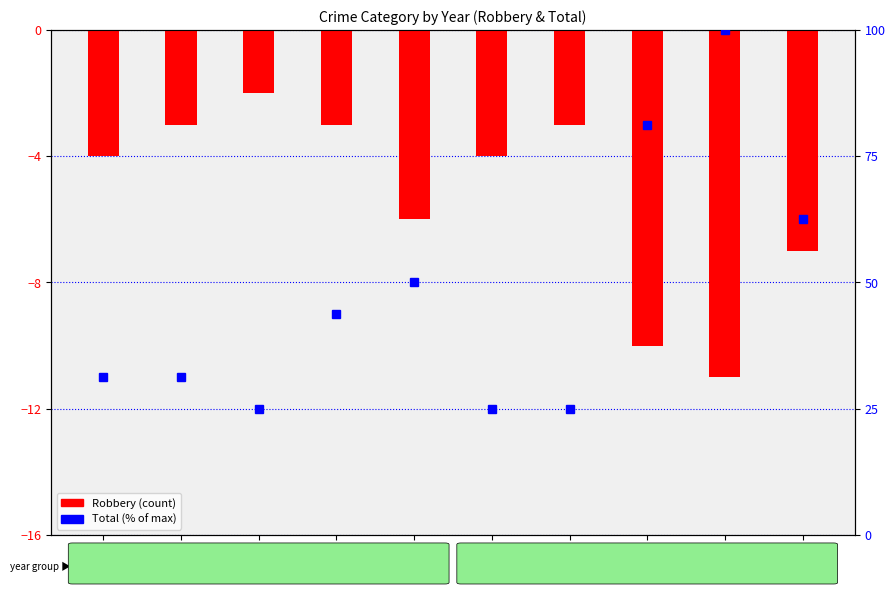

What is the maximum value shown in the chart?

100.0